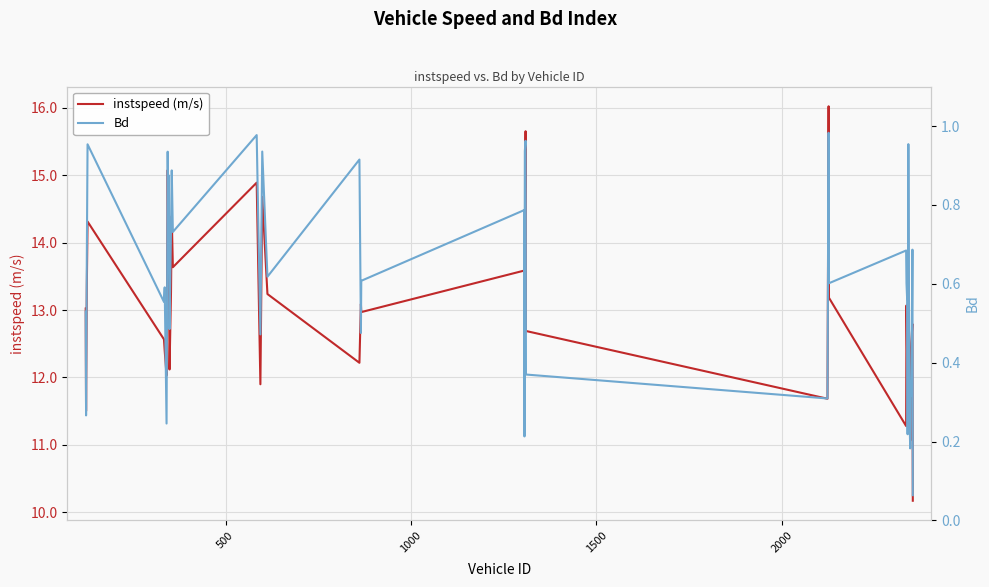

What is the minimum value for instspeed (m/s)?

10.2